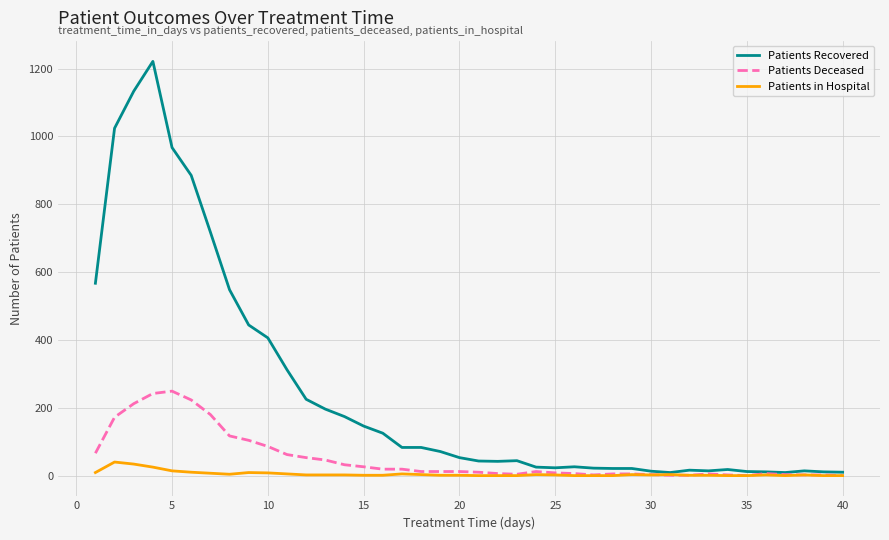

Rank the series by their maximum value, from highest to lowest.

Patients Recovered, Patients Deceased, Patients in Hospital